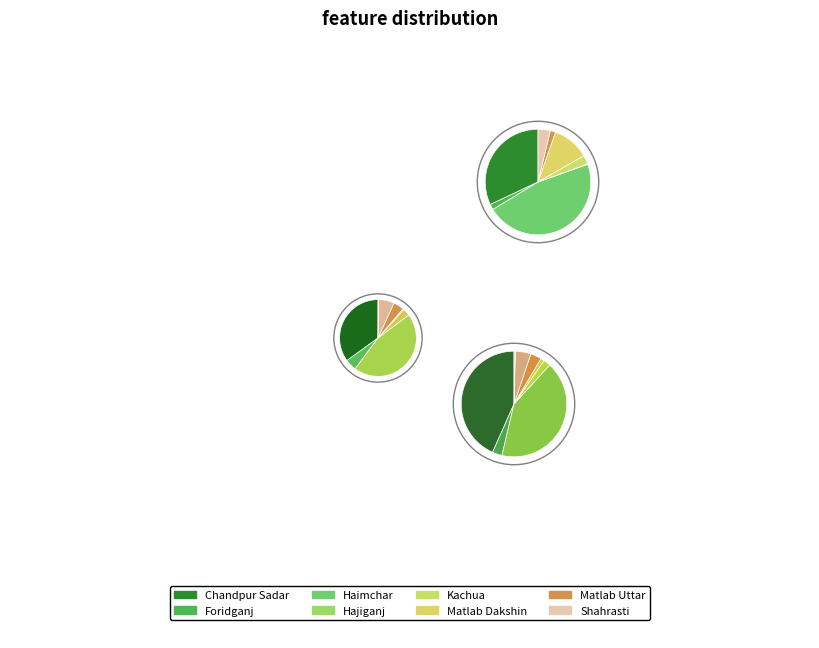

Is it true that Hajiganj is 0% of the pie?

True